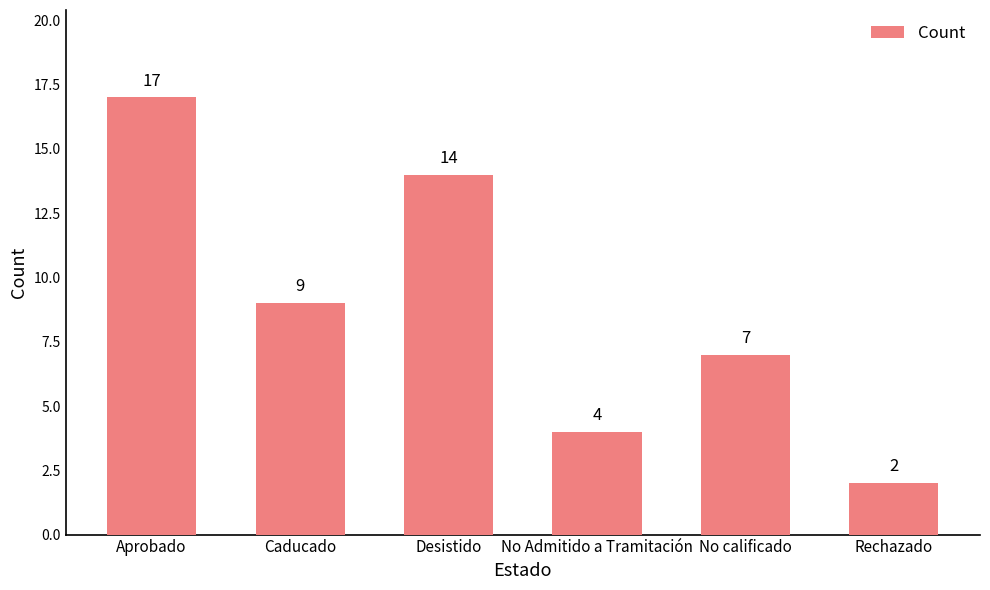

Is it true that the value at Rechazado is 2?

True